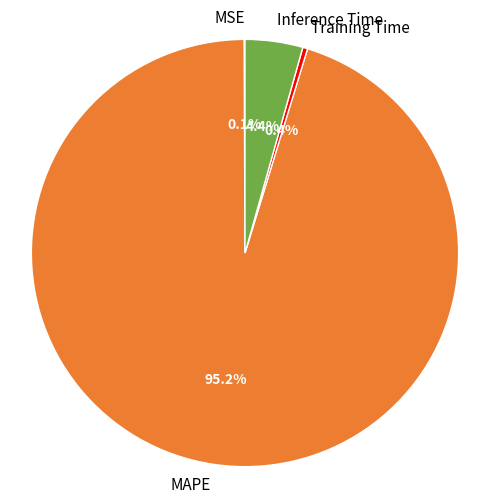

Which slice is the largest?

MAPE